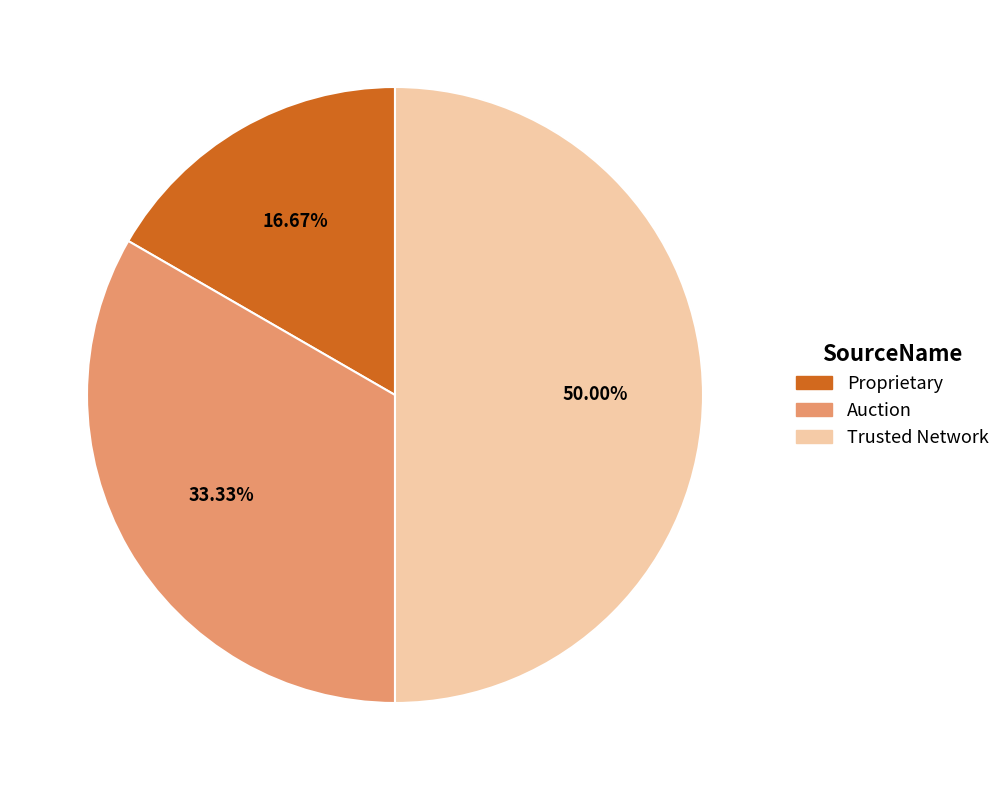

The Trusted Network slice represents 50% of the pie. True or false?

True